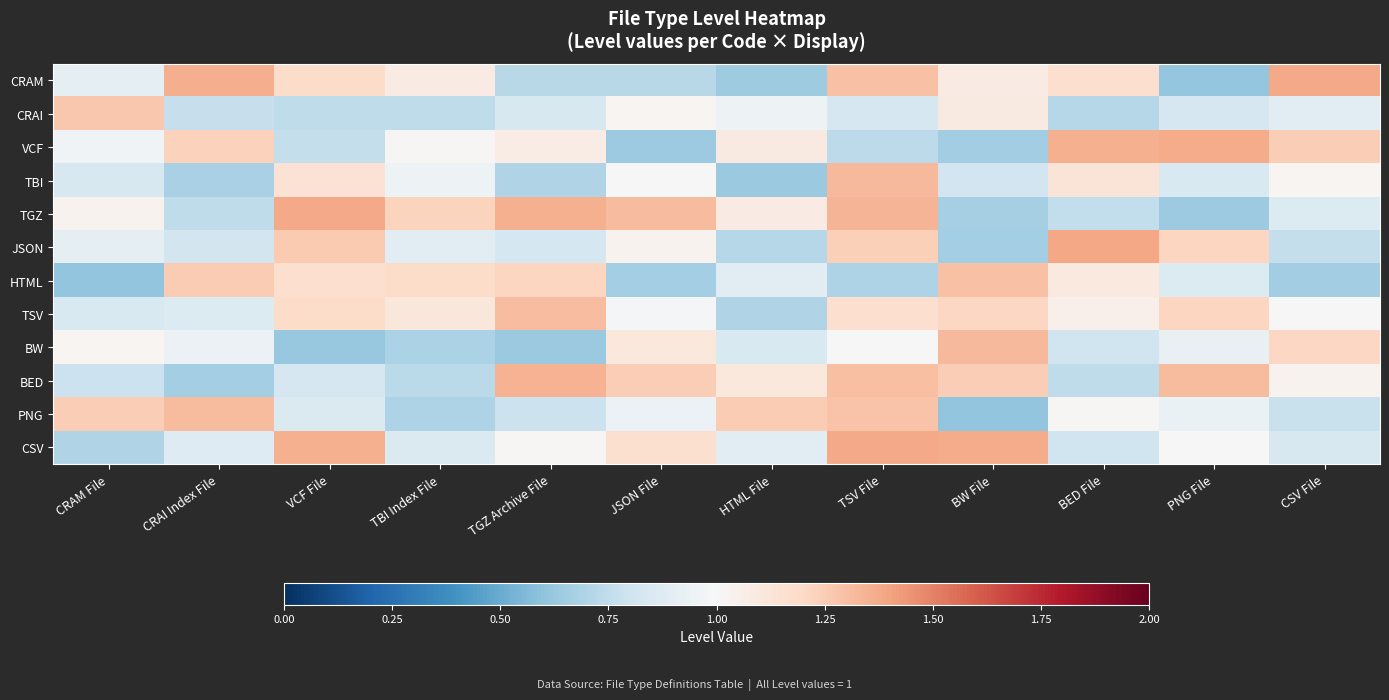

Which series has the largest range (max minus min)?

CRAM